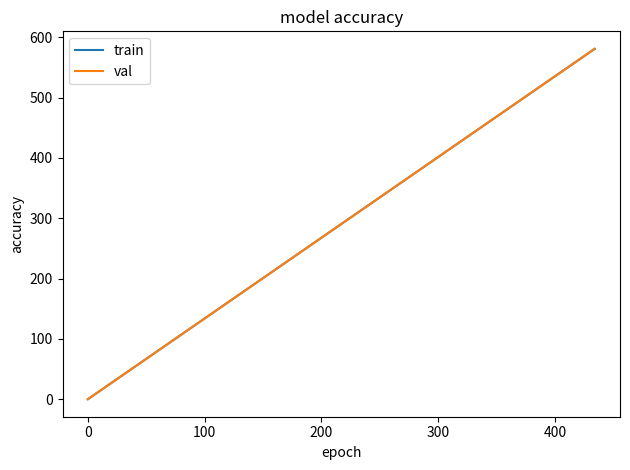

Which series has the largest range (max minus min)?

train